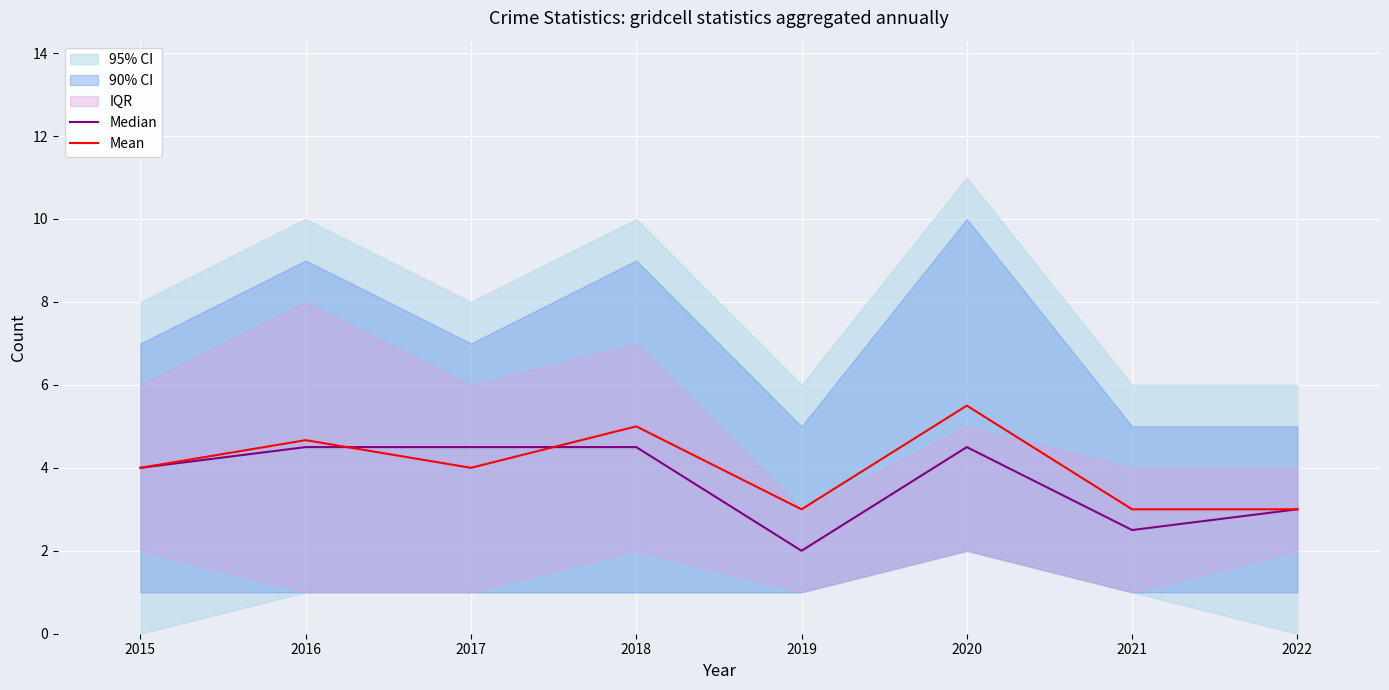

The value of Mean at 2020 is 5.5. True or false?

True